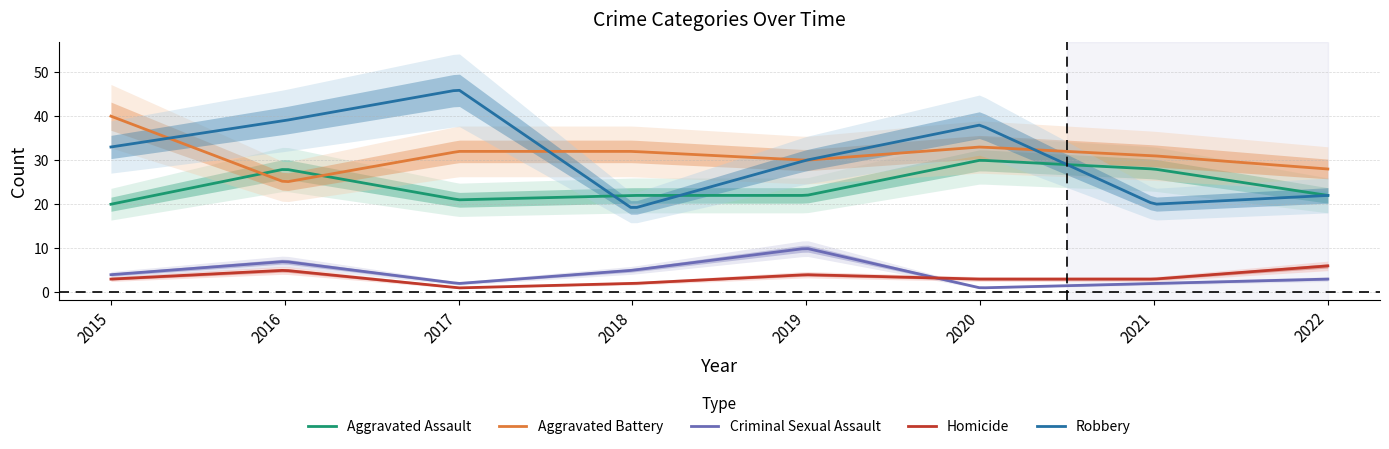

What are all the series names shown in the legend?

Aggravated Assault, Aggravated Battery, Criminal Sexual Assault, Homicide, Robbery